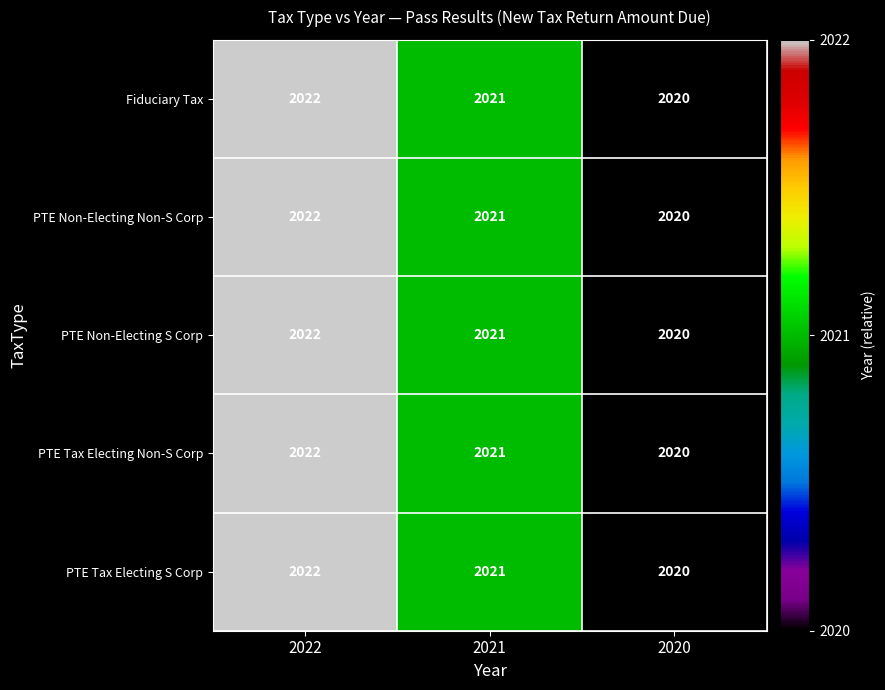

The value of PTE Tax Electing S Corp at 2020 is 455. True or false?

False